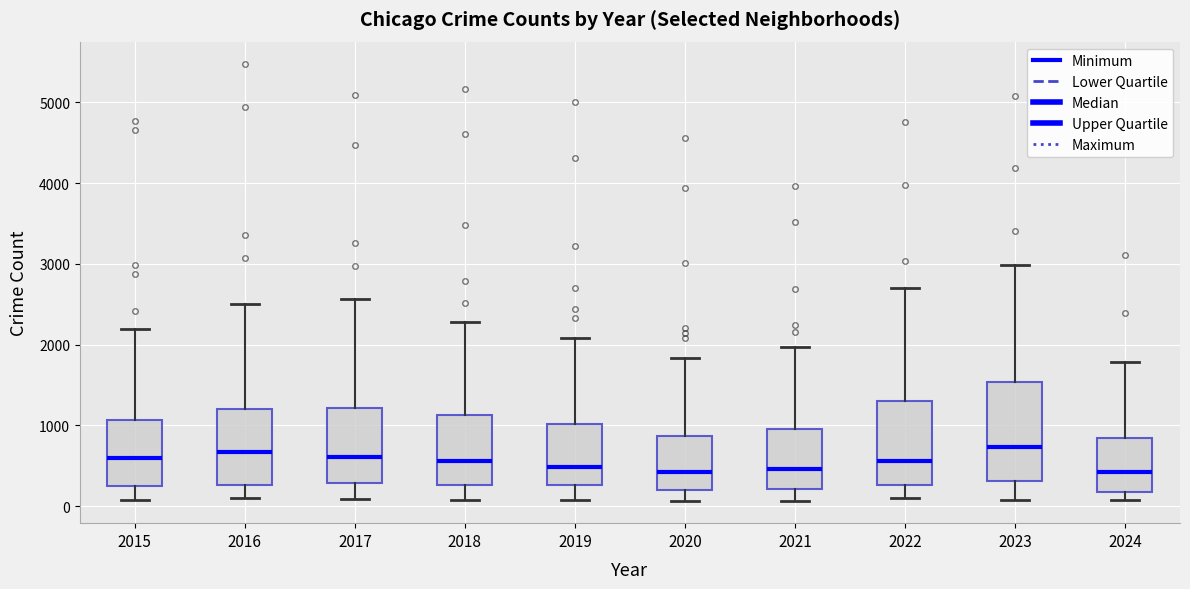

Reading left to right, transcribe this box plot: for each box, give where its median line is, the range the box spans, and where its two whiskers end, as read against the y-axis. The values are not printed on the chart, so give them approximately, as read against the axis.

2015: median 600, box 300 to 1100, whiskers 100 to 2200
2016: median 700, box 300 to 1200, whiskers 100 to 2500
2017: median 600, box 300 to 1200, whiskers 100 to 2600
2018: median 600, box 300 to 1100, whiskers 100 to 2300
2019: median 500, box 300 to 1000, whiskers 100 to 2100
2020: median 400, box 200 to 900, whiskers 100 to 1800
2021: median 500, box 200 to 900, whiskers 100 to 2000
2022: median 600, box 300 to 1300, whiskers 100 to 2700
2023: median 700, box 300 to 1500, whiskers 100 to 3000
2024: median 400, box 200 to 800, whiskers 100 to 1800